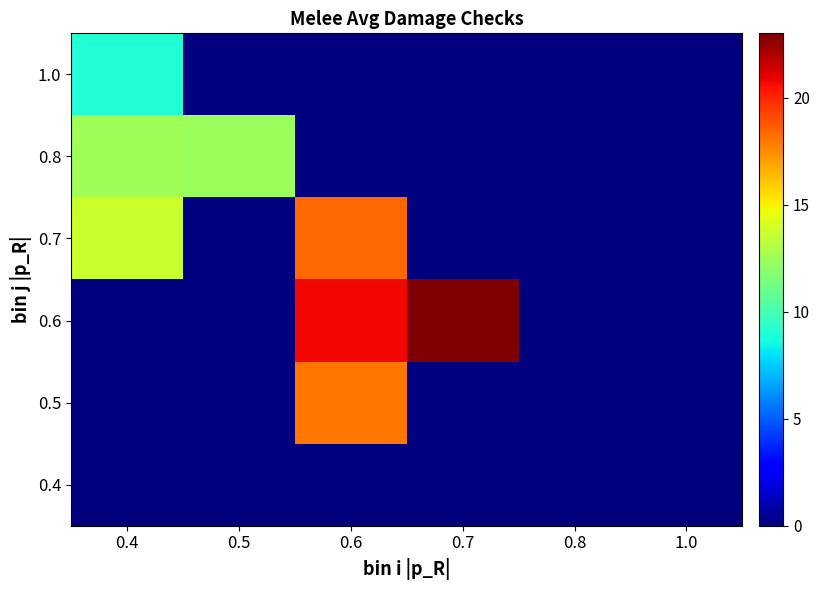

Rank the series by their average value, from highest to lowest.

0.6, 0.7, 0.8, 0.5, 1.0, 0.4